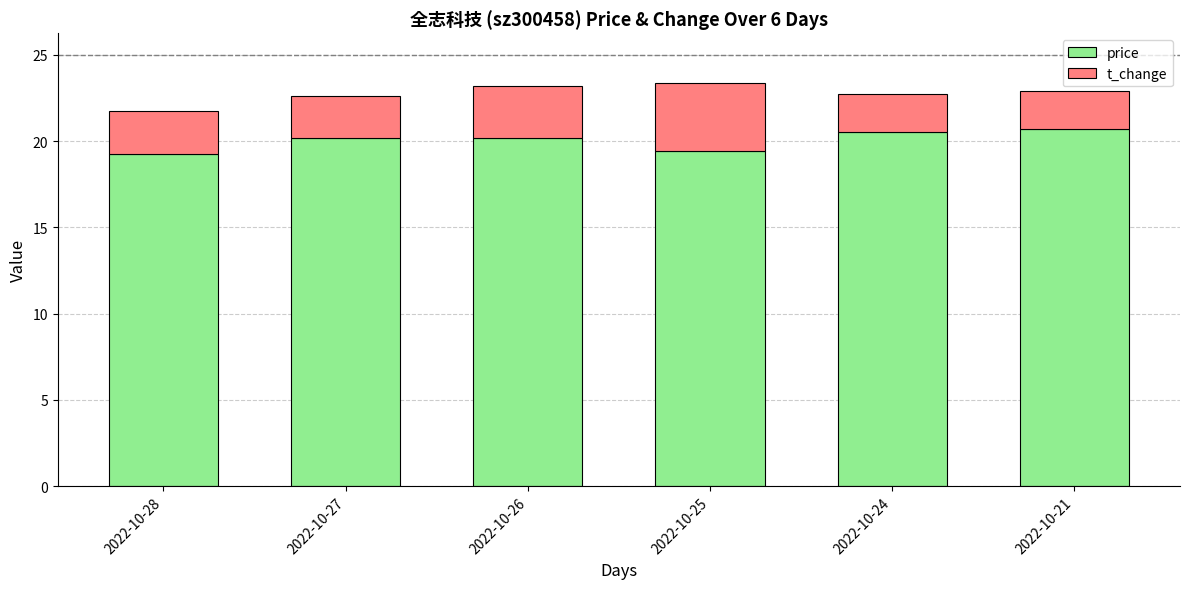

Is it true that price equals 13.6 at 2022-10-24?

False